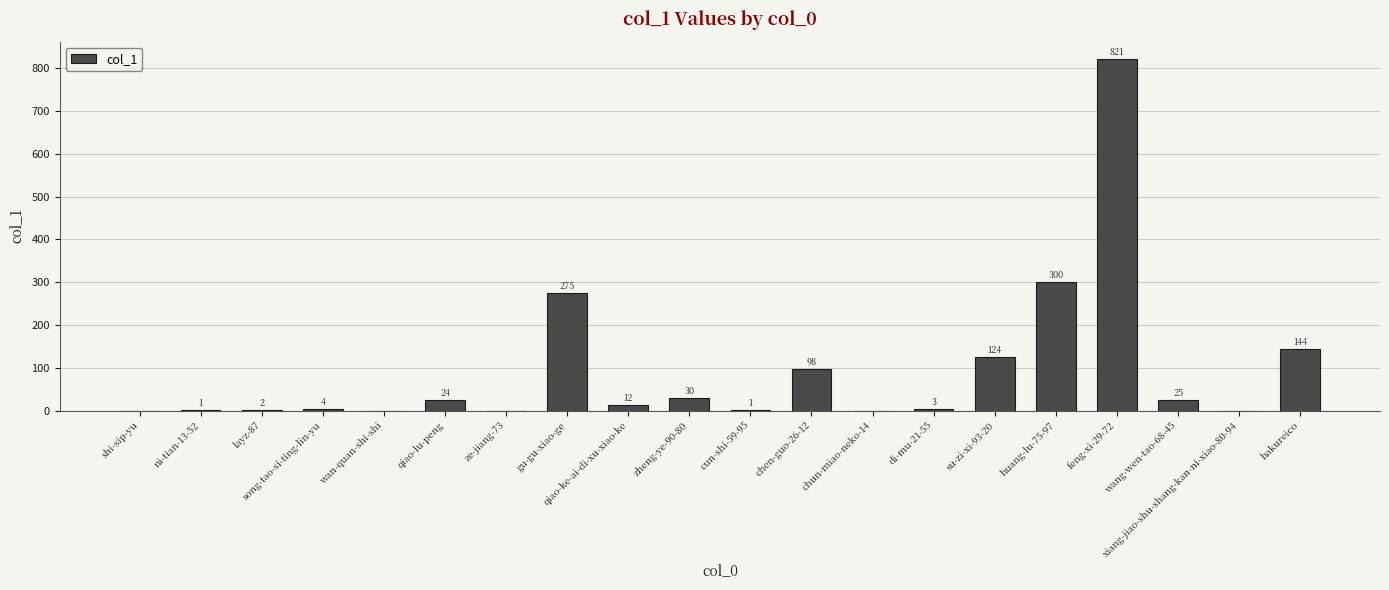

True or false: the data shows 0 at shi-sip-yu.

True